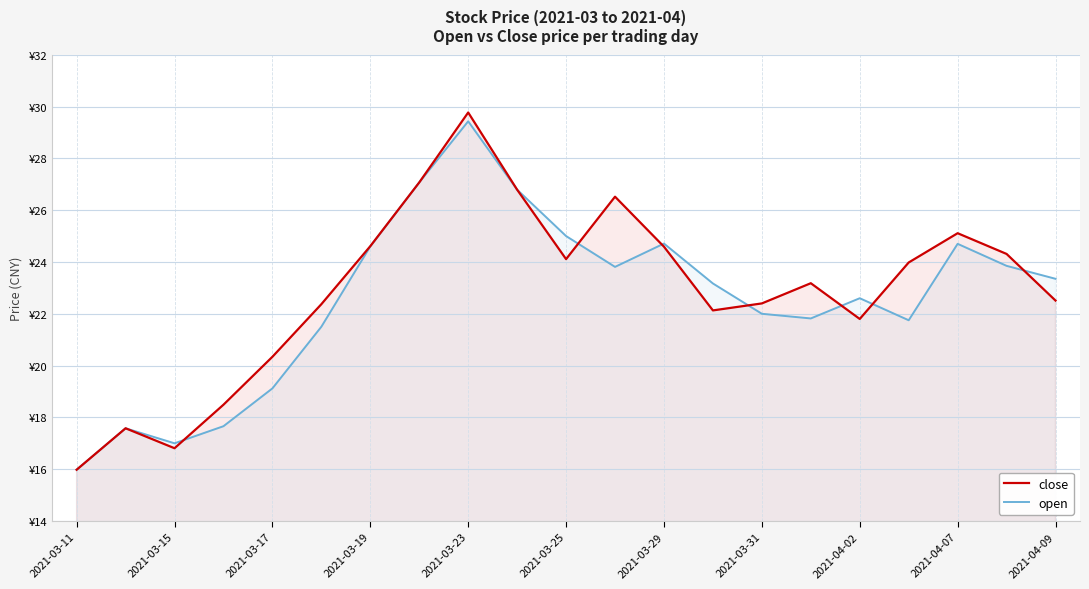

Rank the series by their maximum value, from highest to lowest.

close, open